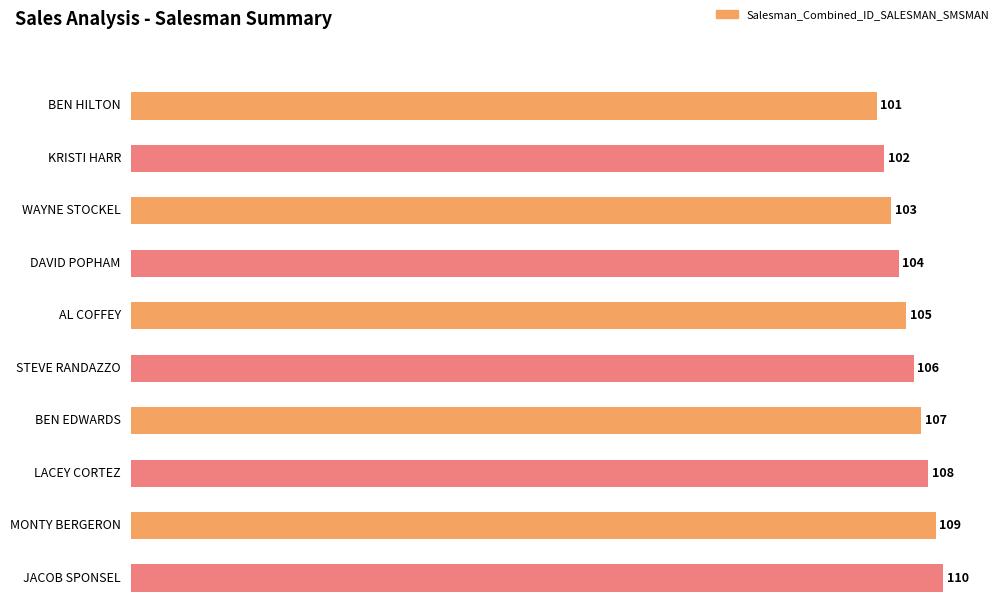

Reading right to left, transcribe all the data shown in this chart.

110	109	108	107	106	105	104	103	102	101